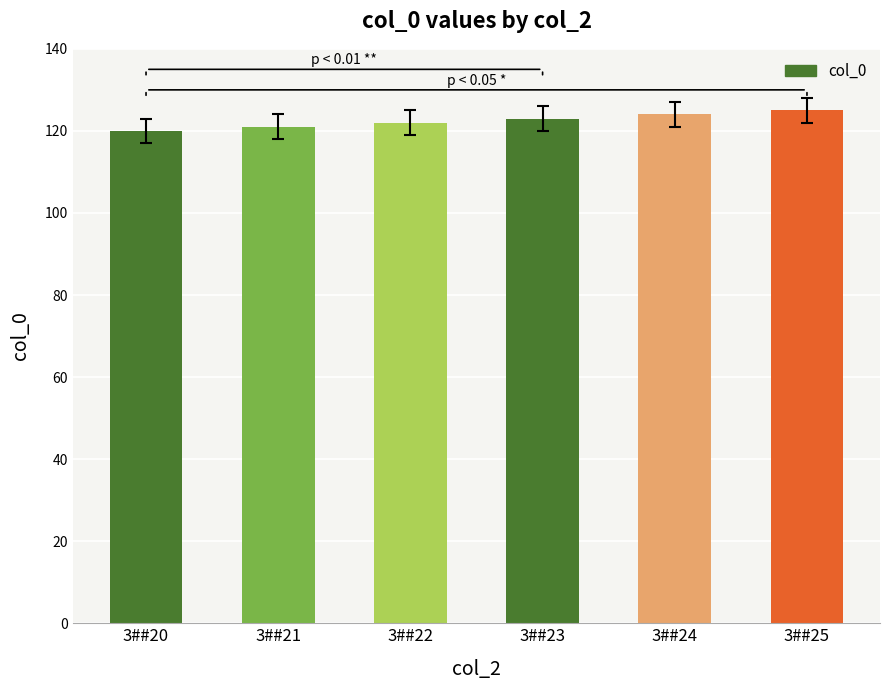

What is the sum of the values at 3##20 and 3##23?

243